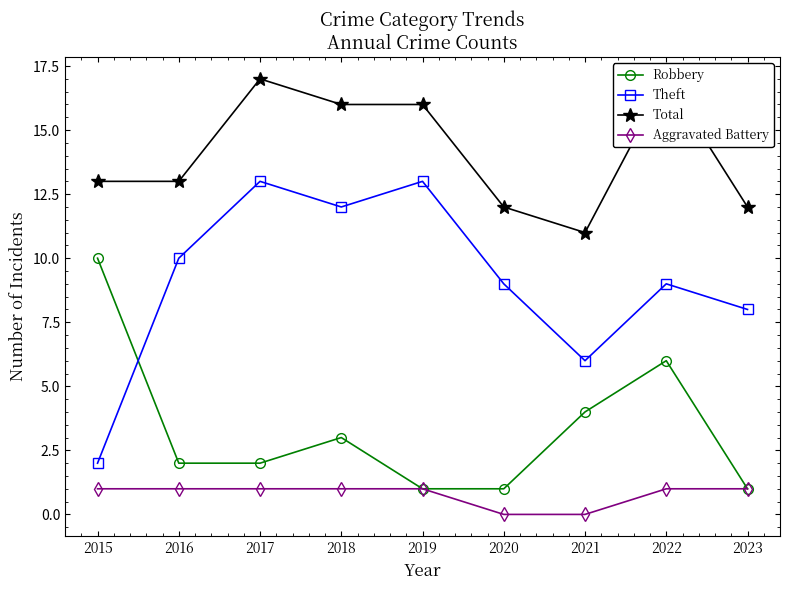

What is the spread (max minus min) of values at 2019?

15